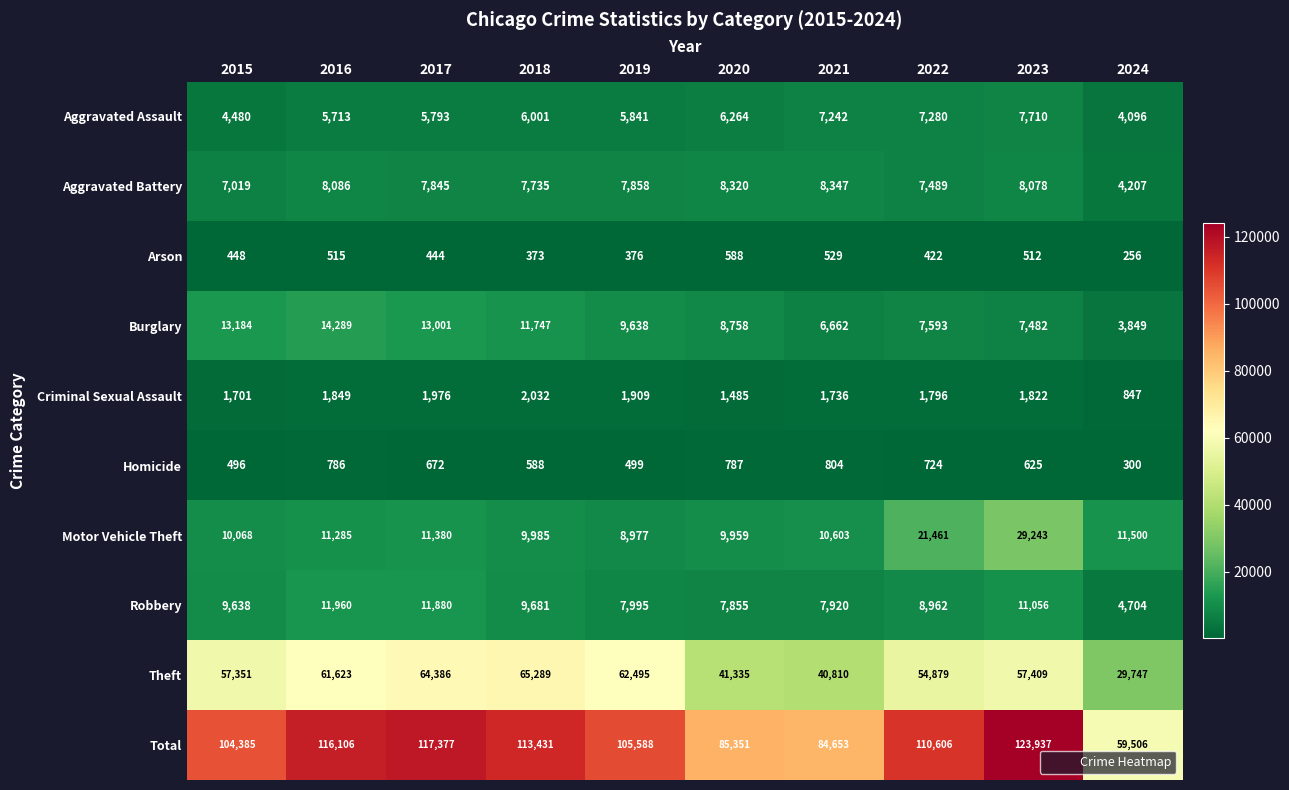

What is the total value across all series at 2018?

226862